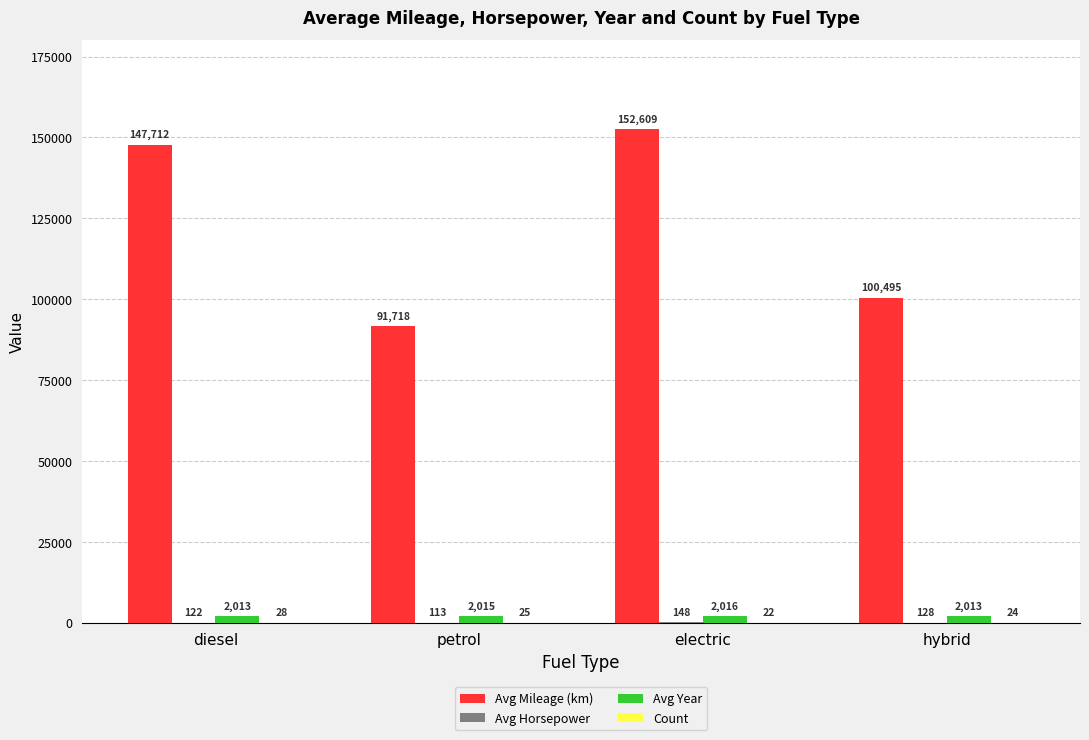

At which label does Avg Mileage (km) reach its peak?

electric